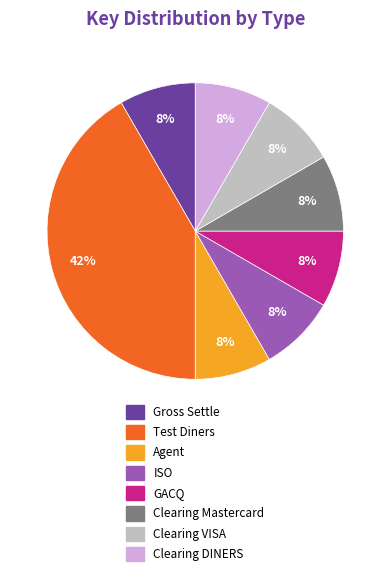

Is it true that GACQ is 1% of the pie?

False